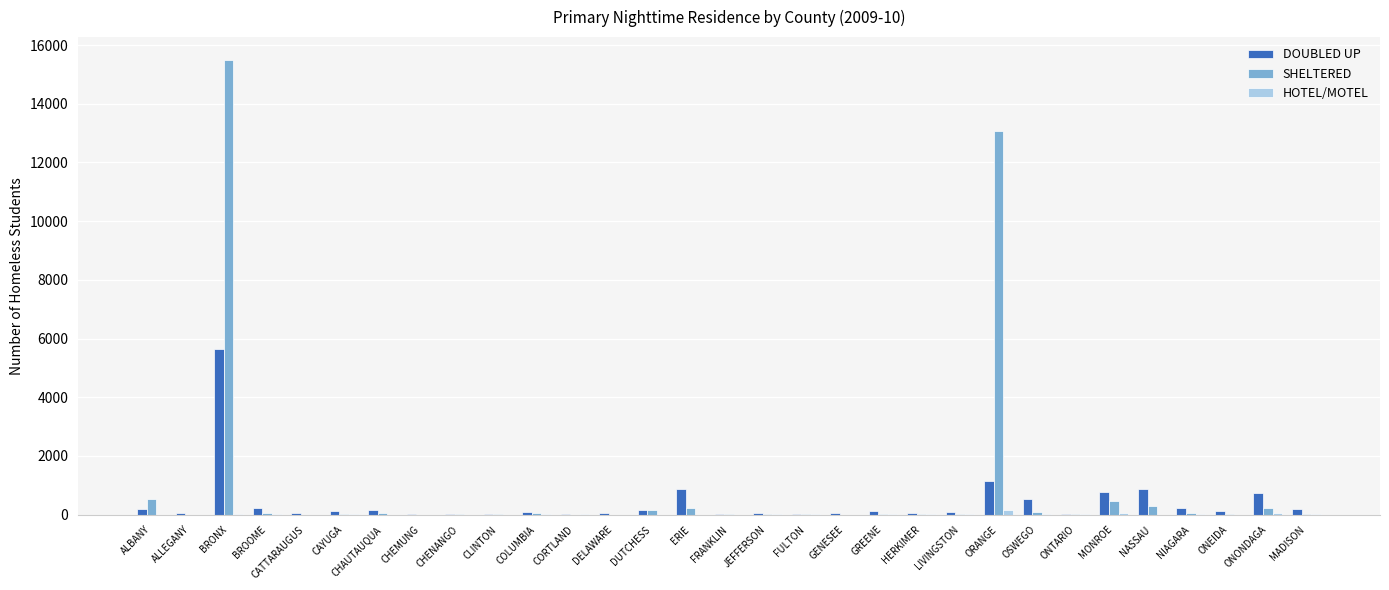

Which series has the largest total across all categories?

SHELTERED